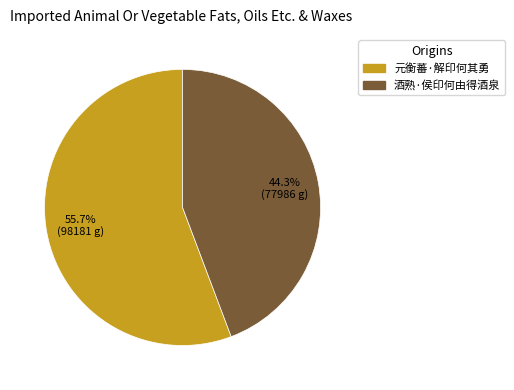

Which slice is the smallest?

酒熟·侯印何由得酒泉